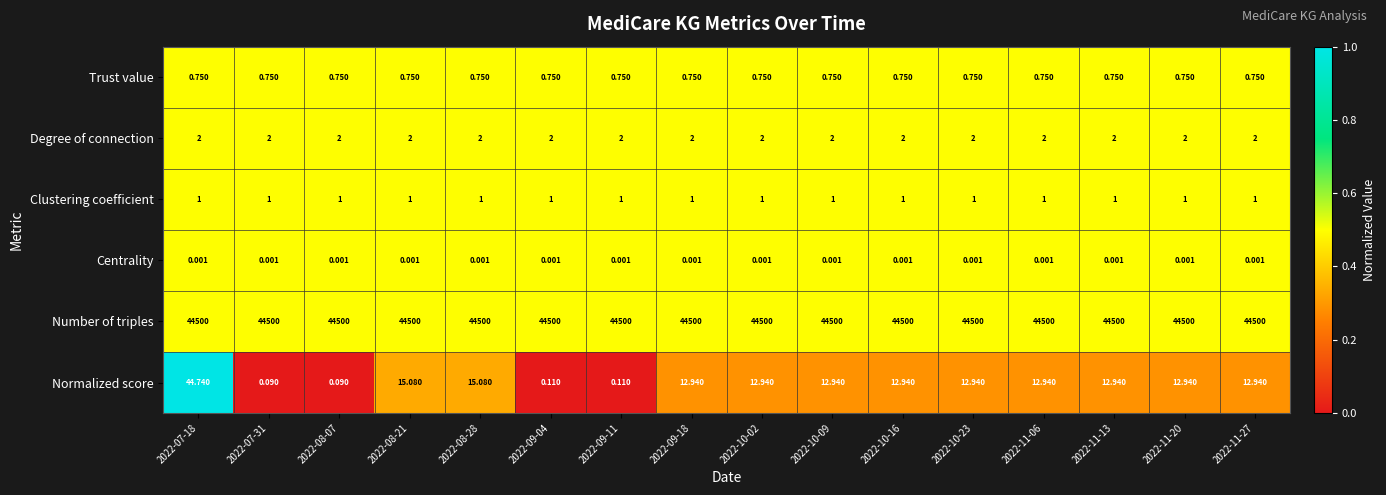

List the series in order of their peak value, highest first.

Number of triples, Normalized score, Degree of connection, Clustering coefficient, Trust value, Centrality